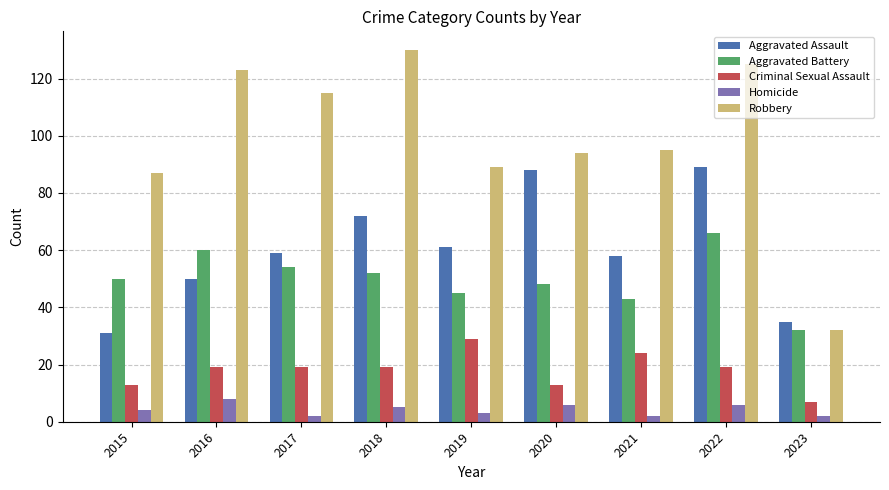

At which category is the sum across all series the highest?

2022